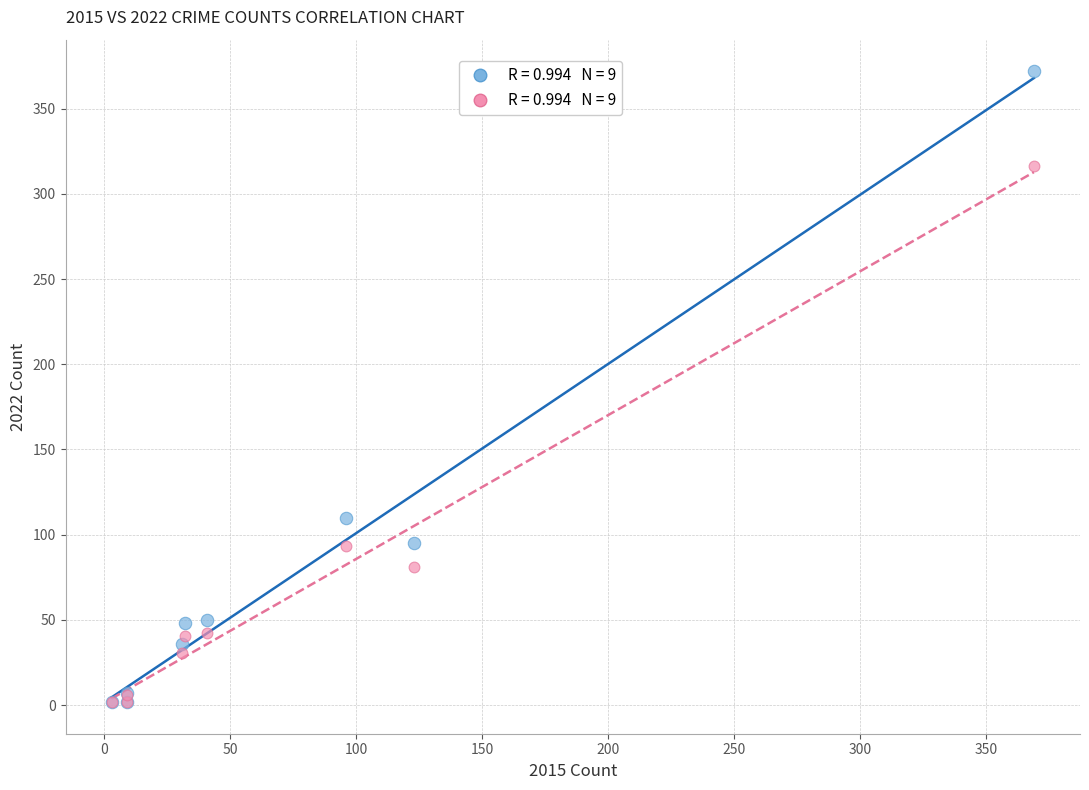

Across all series, what Y value is closest to 186?

110.0